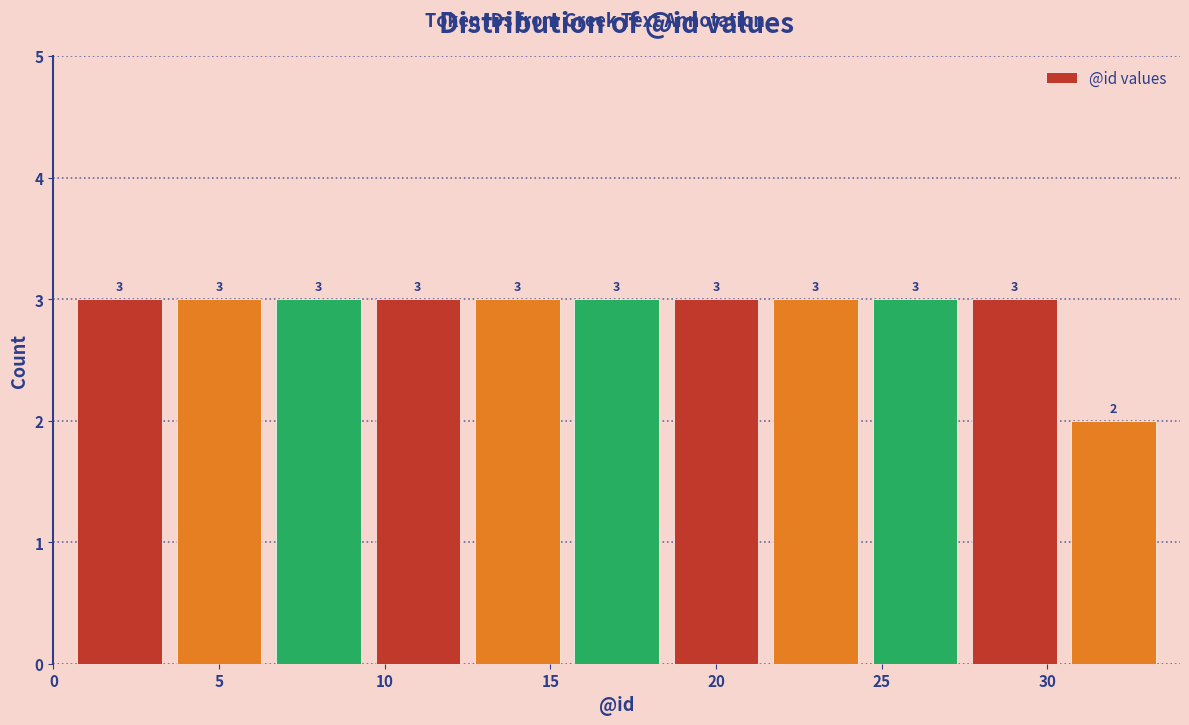

Reading left to right, transcribe this chart: for each bar, give the range it covers on the x-axis and its height.

0.5 to 3.5: 3
3.5 to 6.5: 3
6.5 to 9.5: 3
9.5 to 12.5: 3
12.5 to 15.5: 3
15.5 to 18.5: 3
18.5 to 21.5: 3
21.5 to 24.5: 3
24.5 to 27.5: 3
27.5 to 30.5: 3
30.5 to 33.5: 2